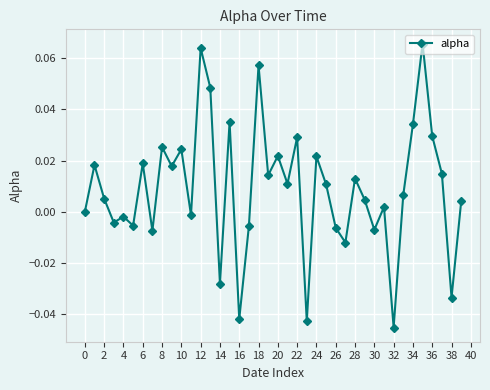

True or false: there are more than 0 points higher than both neighbors.

True